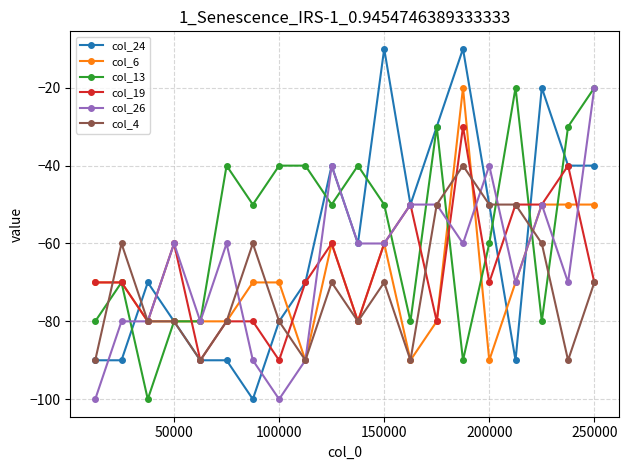

How many lines are shown in the chart?

6